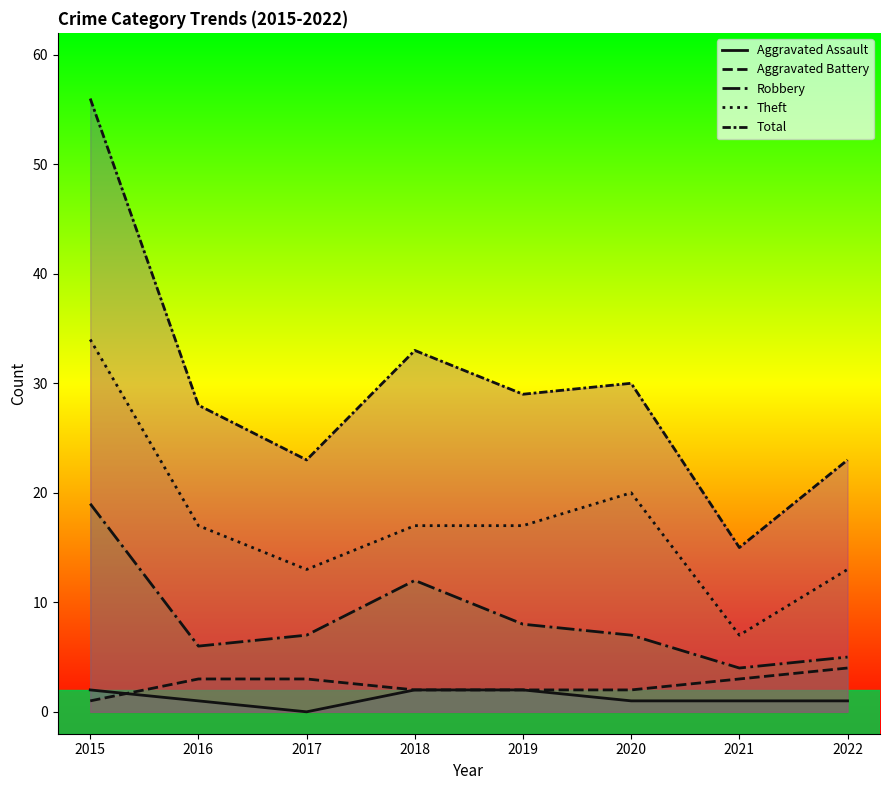

List the labels in order of Theft value, largest first.

2015, 2020, 2016, 2018, 2019, 2017, 2022, 2021